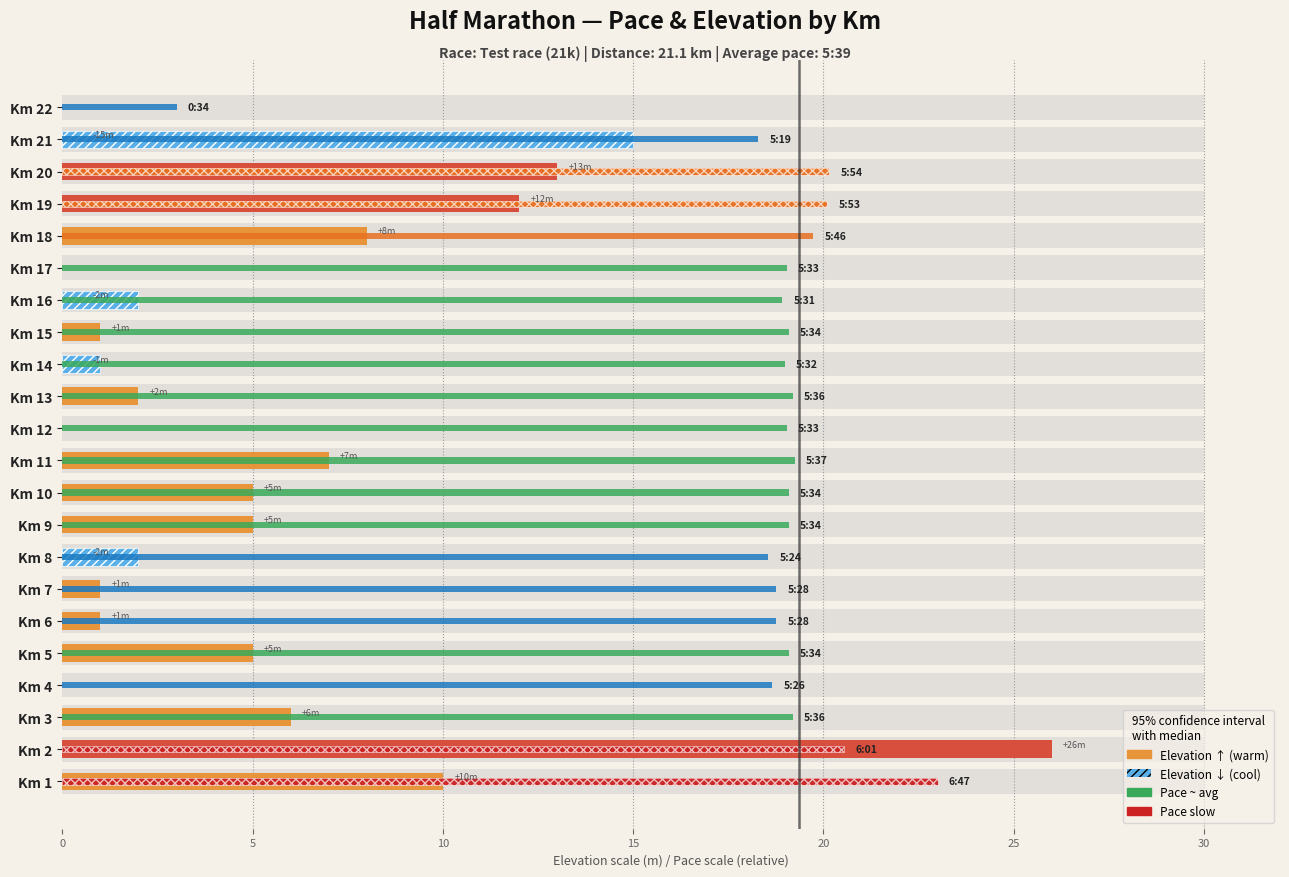

What is the difference between the maximum and second lowest values in the Elevation (m) ↑ series?

26.0